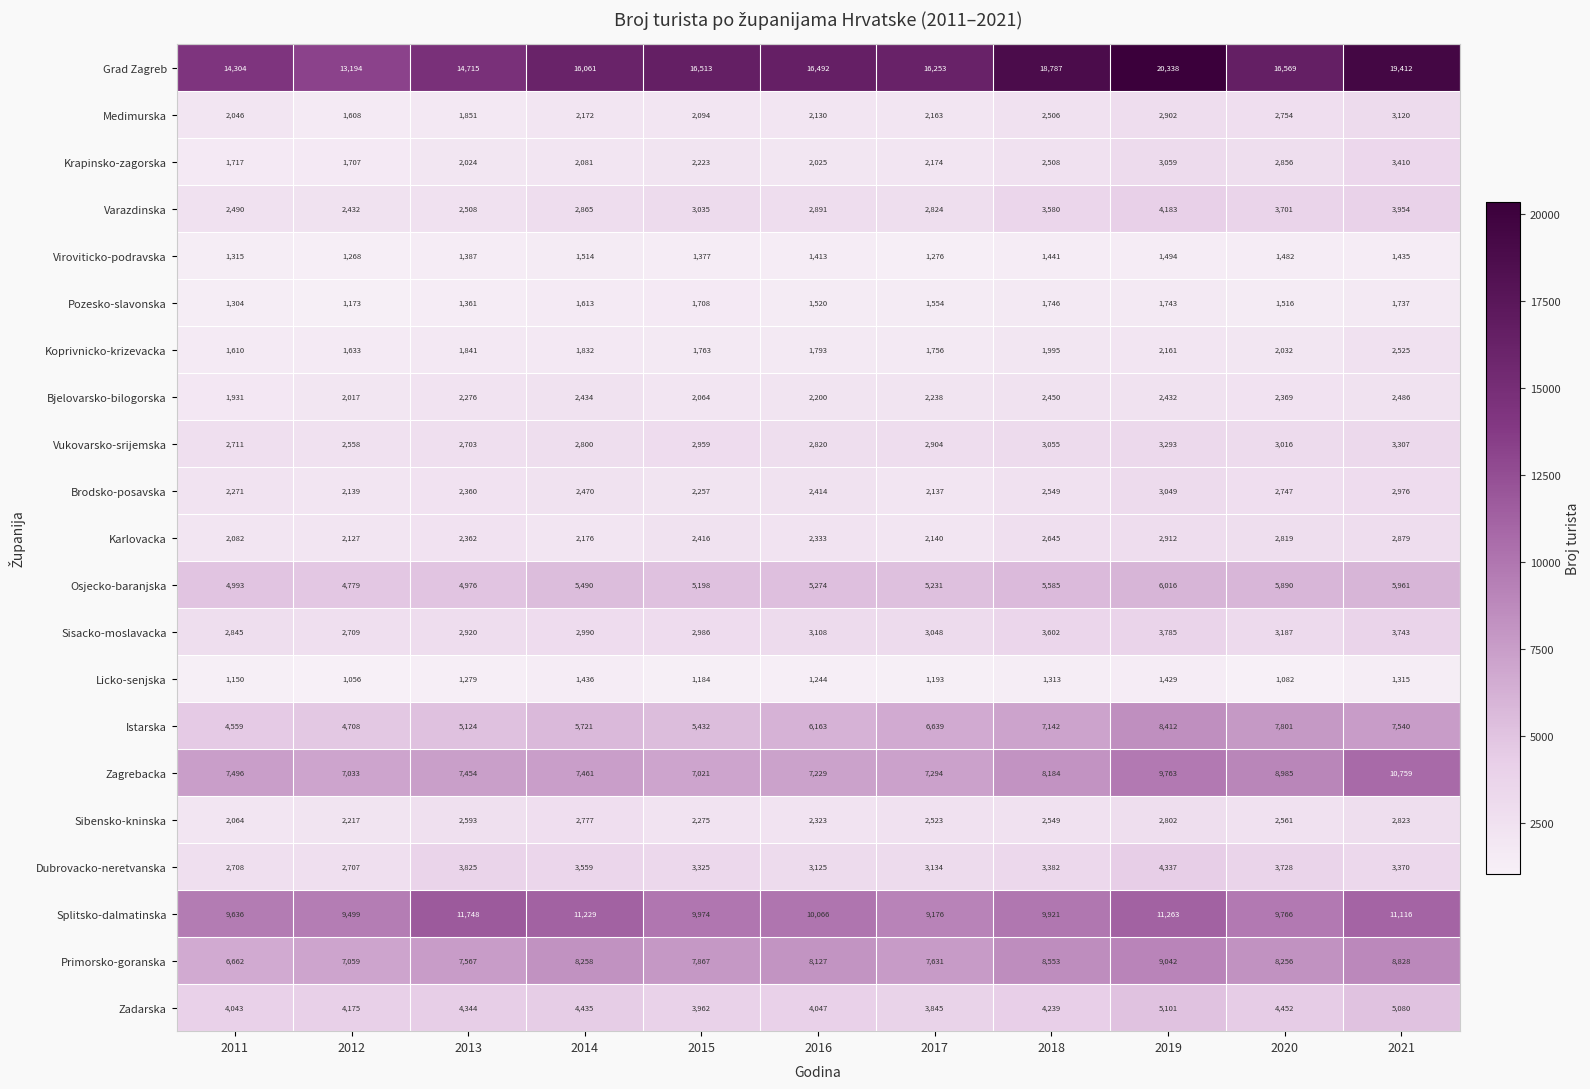

What is the total value across all series at 2012?

77798